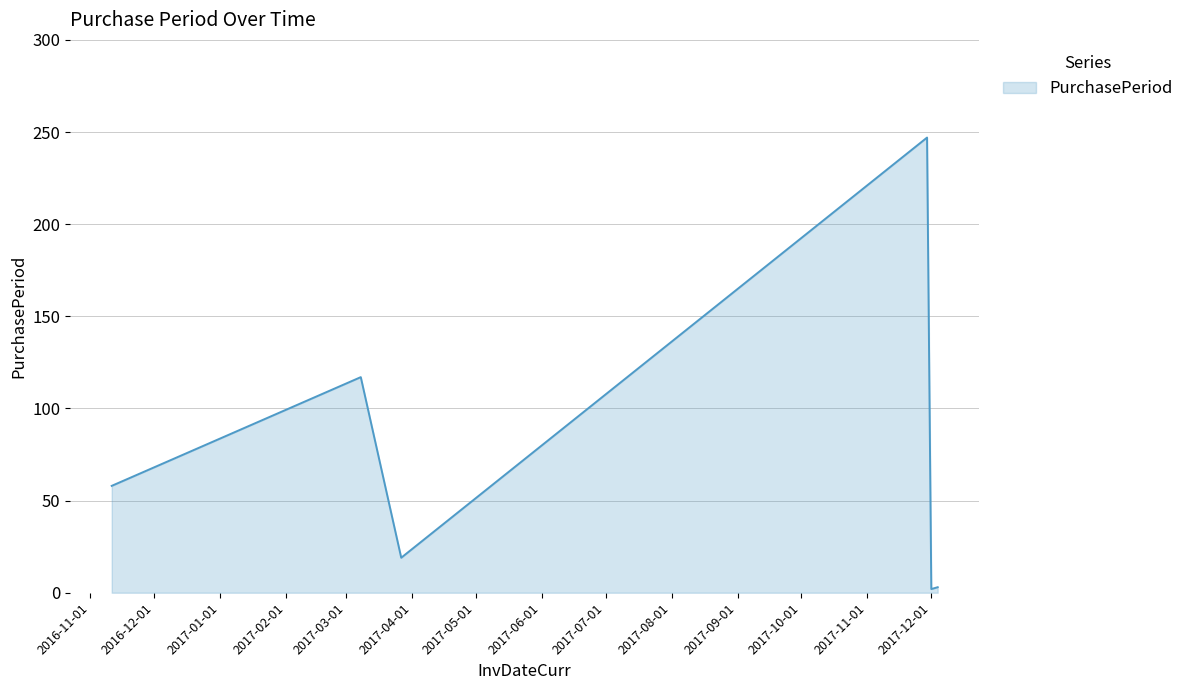

What is the difference between the maximum and second lowest values?

244